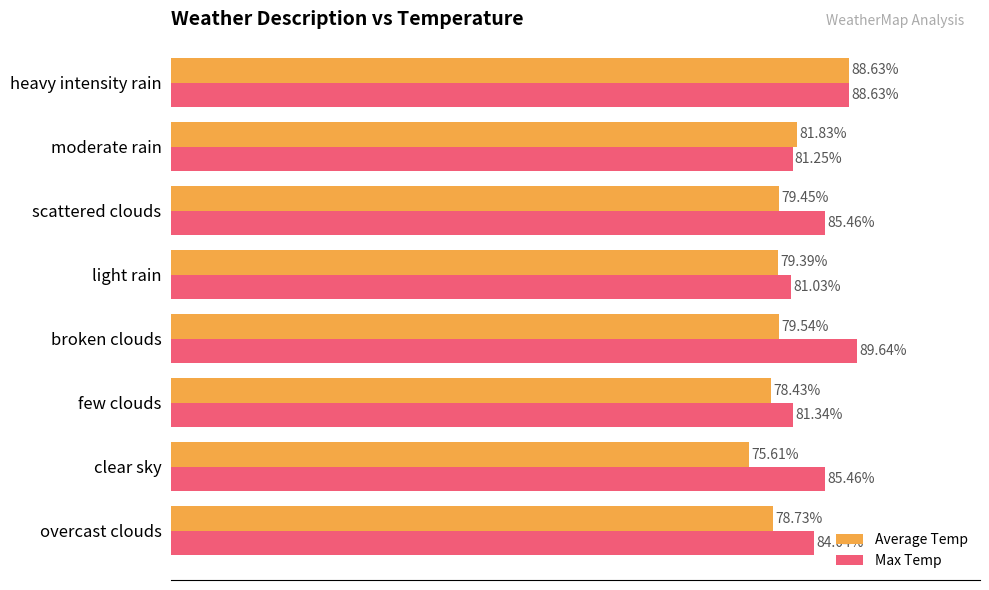

Which series has the largest range (max minus min)?

Average Temp